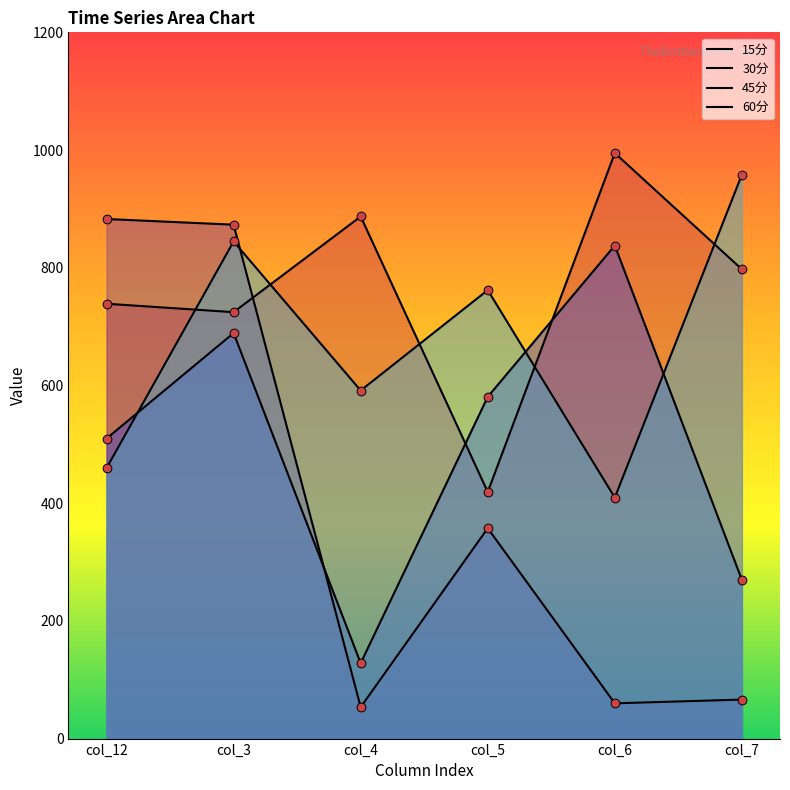

Which series has the widest spread of Y values?

30分